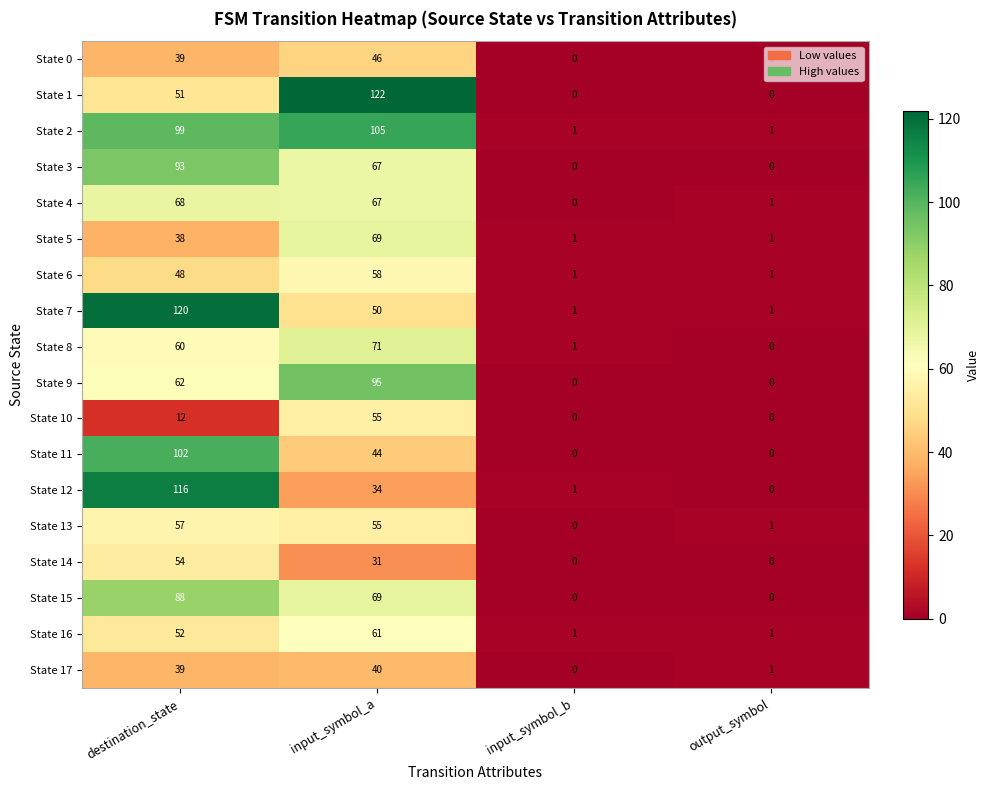

Which series has the largest total across all categories?

State 2